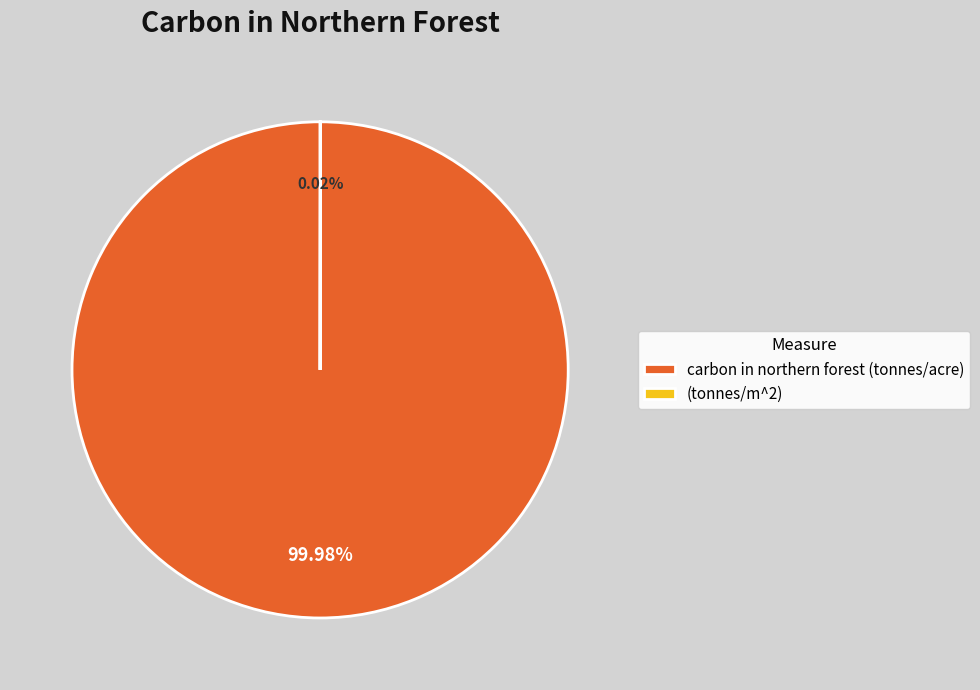

True or false: carbon in northern forest (tonnes/acre) accounts for 100% of the total.

True